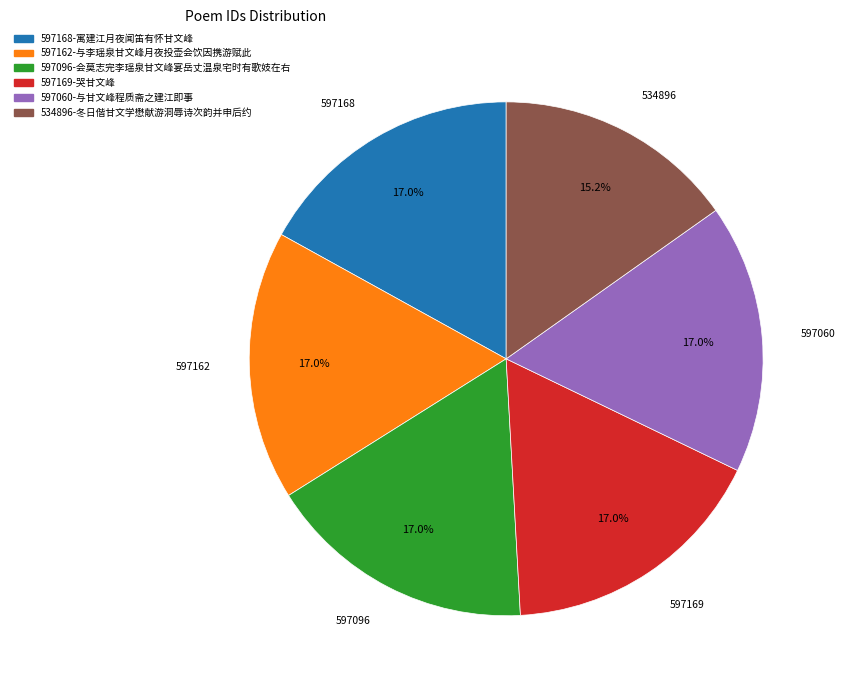

Is there a majority slice in this chart?

No